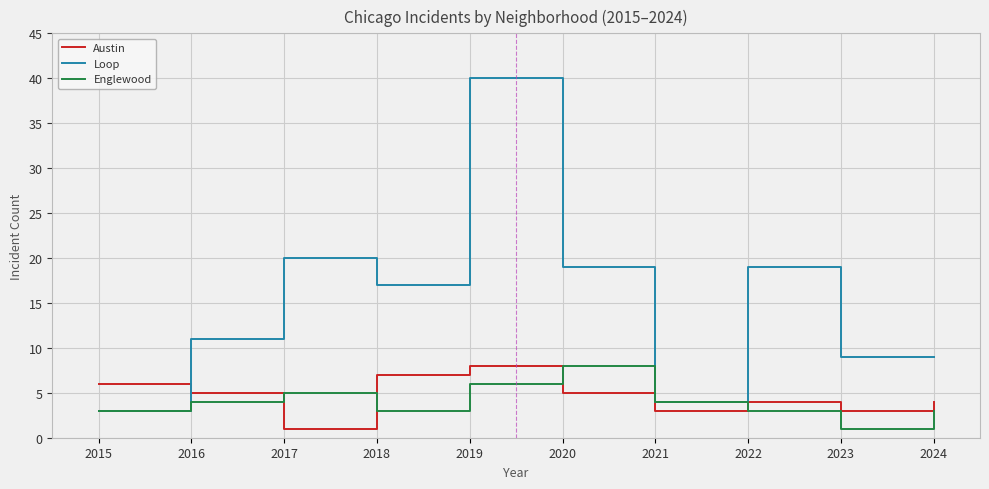

At which label does Austin reach its minimum?

2017